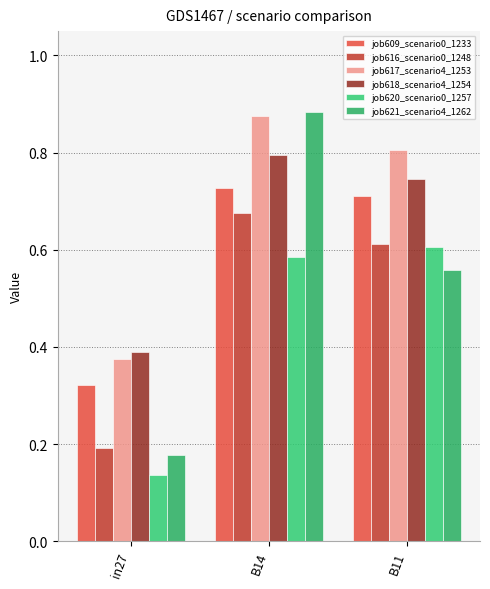

At how many categories does at least one series exceed 0?

3